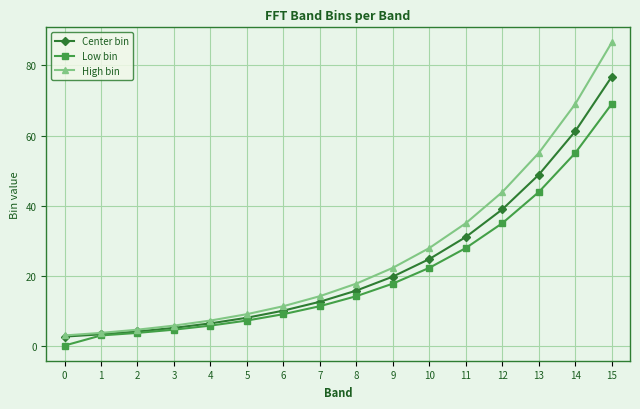

Rank the series at 12 from lowest to highest value.

Low bin, Center bin, High bin